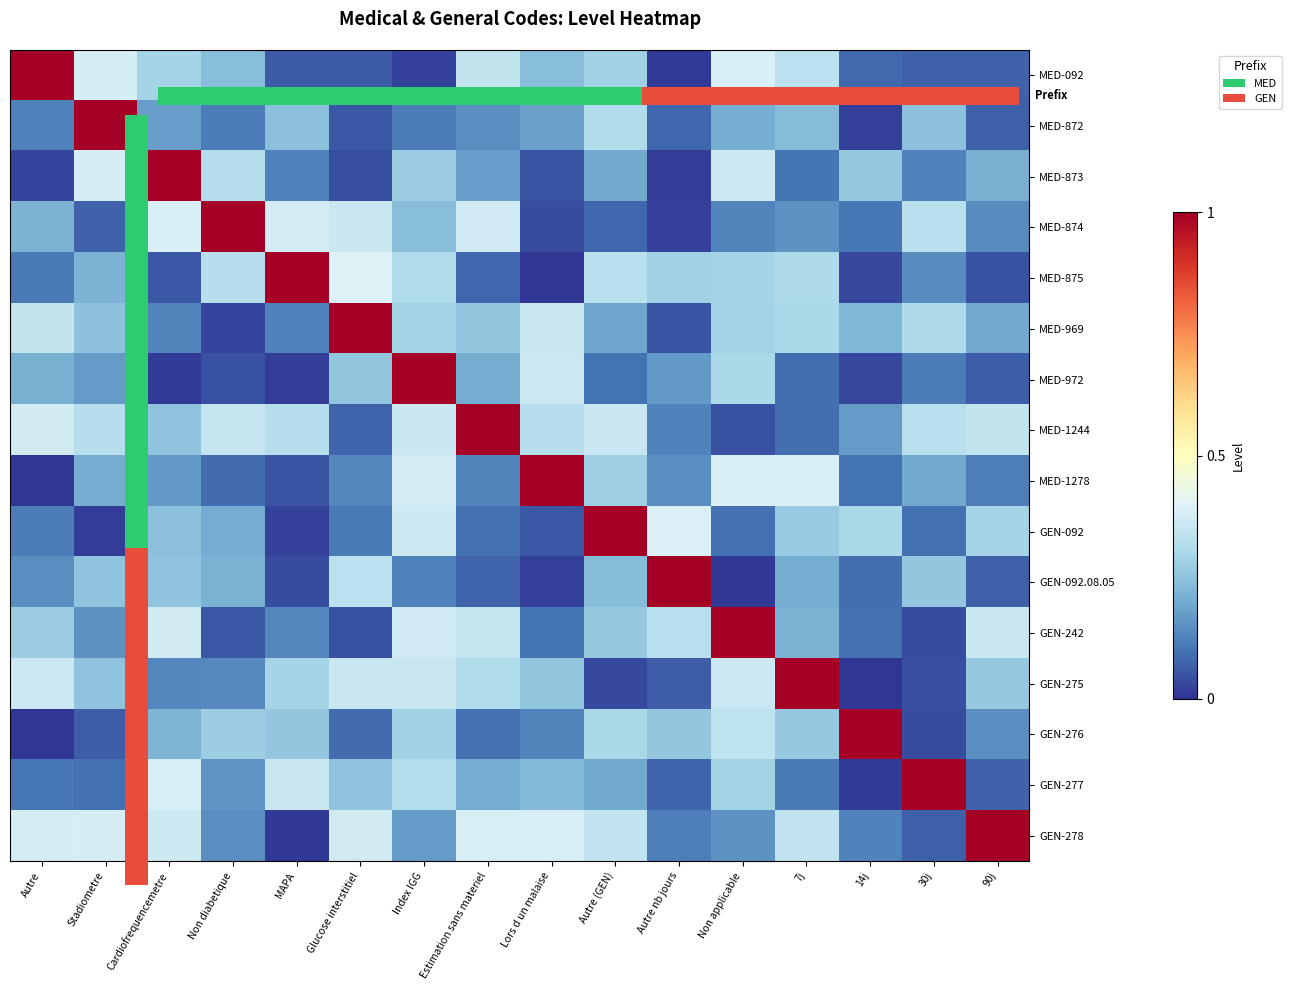

Which category has the highest value across all series?

Autre